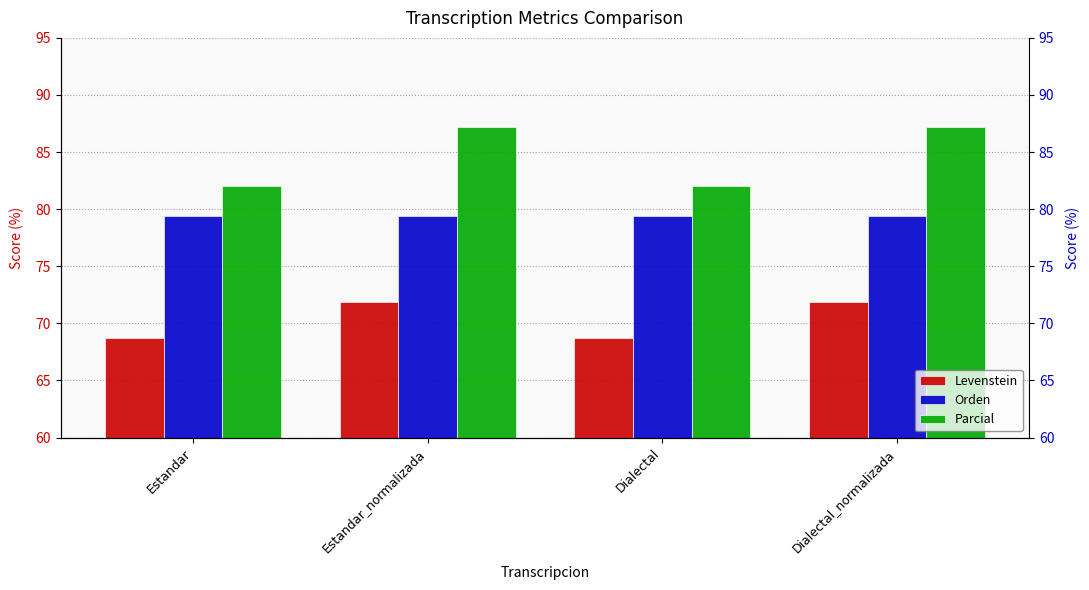

What is the maximum value for Orden?

79.4